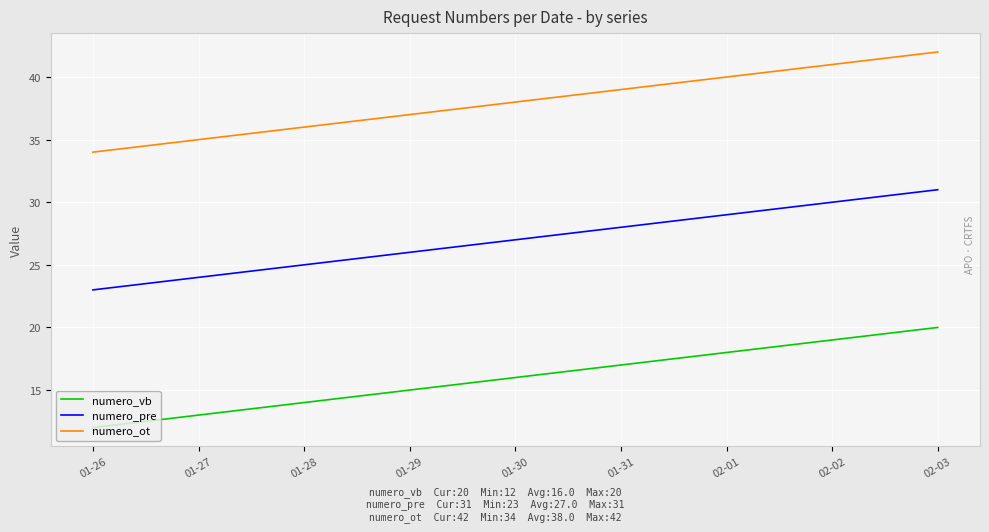

Rank the series at 01-26 from lowest to highest value.

numero_vb, numero_pre, numero_ot